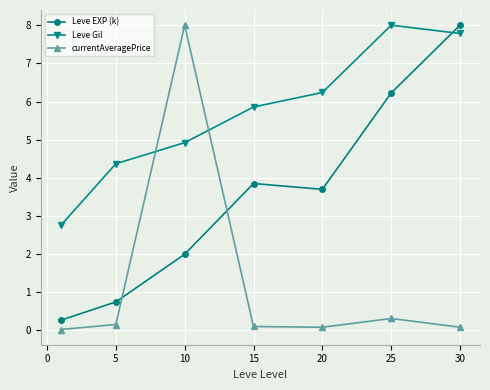

What is the value of the currentAveragePrice point at the 3rd from the left?

8.0